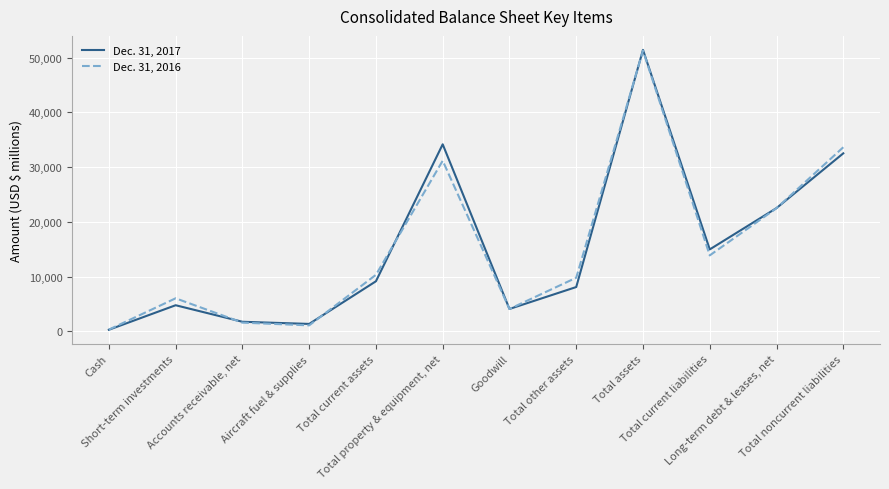

Which series has the largest range (max minus min)?

Dec. 31, 2017